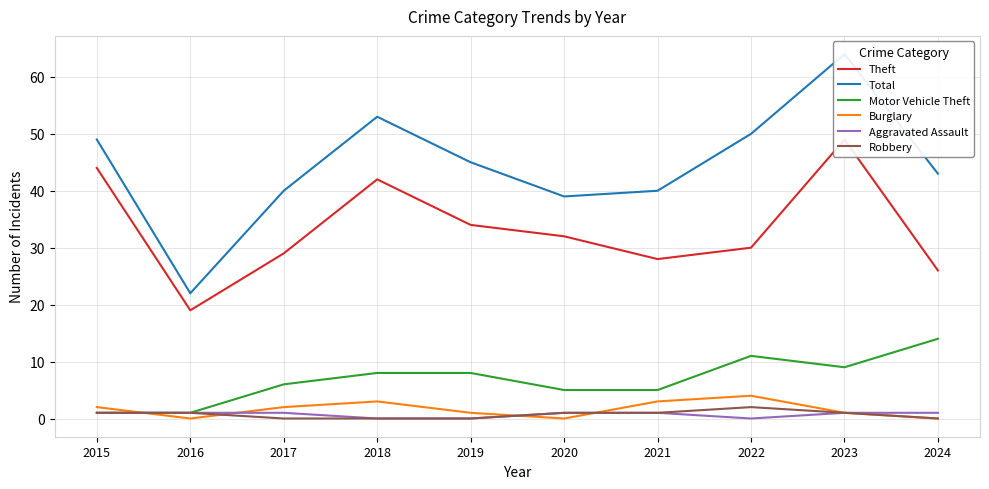

True or false: Theft has more than 1 interior local peaks.

True